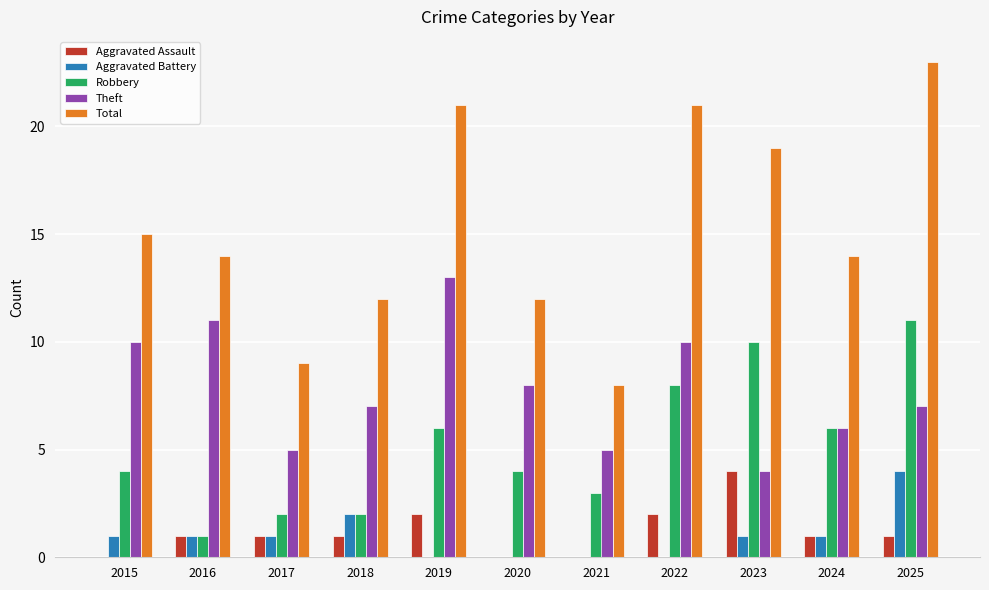

Between 2017 and 2025, which series saw the biggest shift?

Total